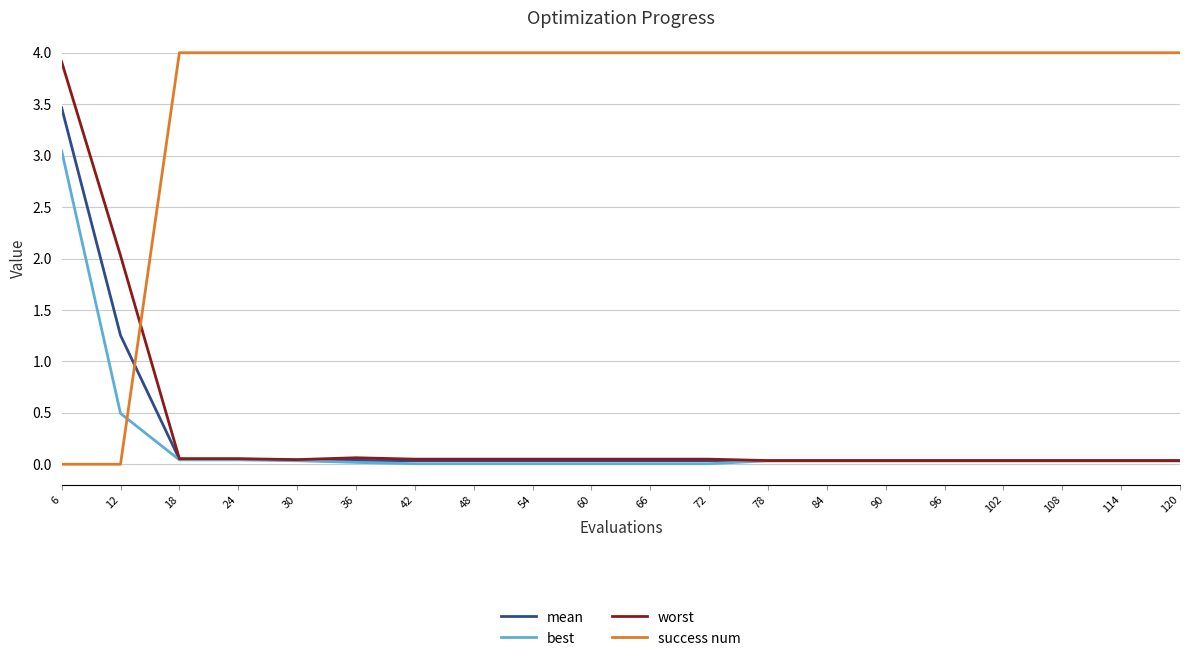

What is the total value across all series at 36?

4.1